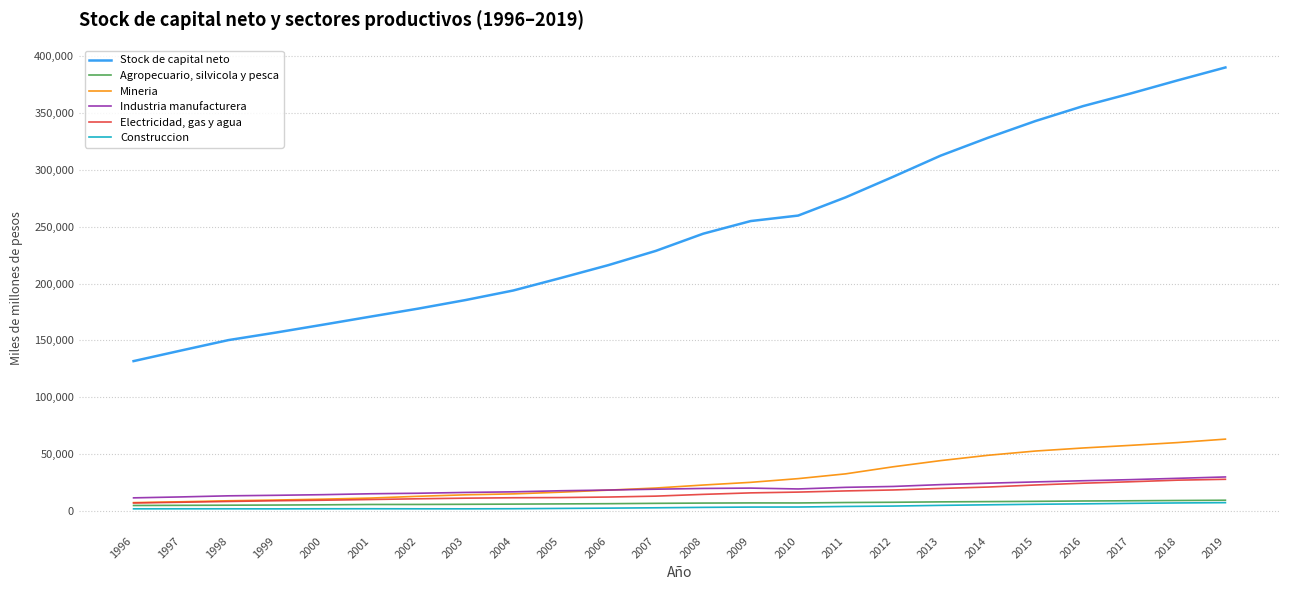

What is the maximum value shown in the chart?

390297